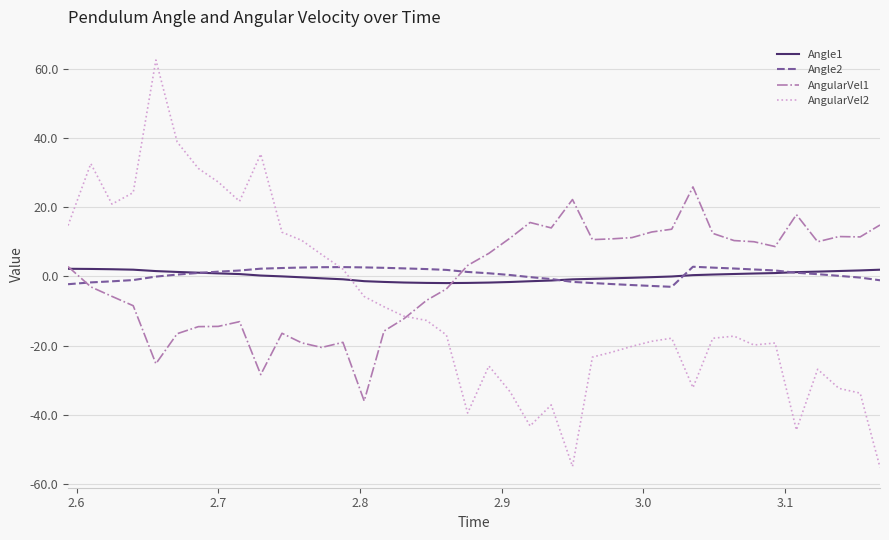

Which series has the widest spread of values?

AngularVel2